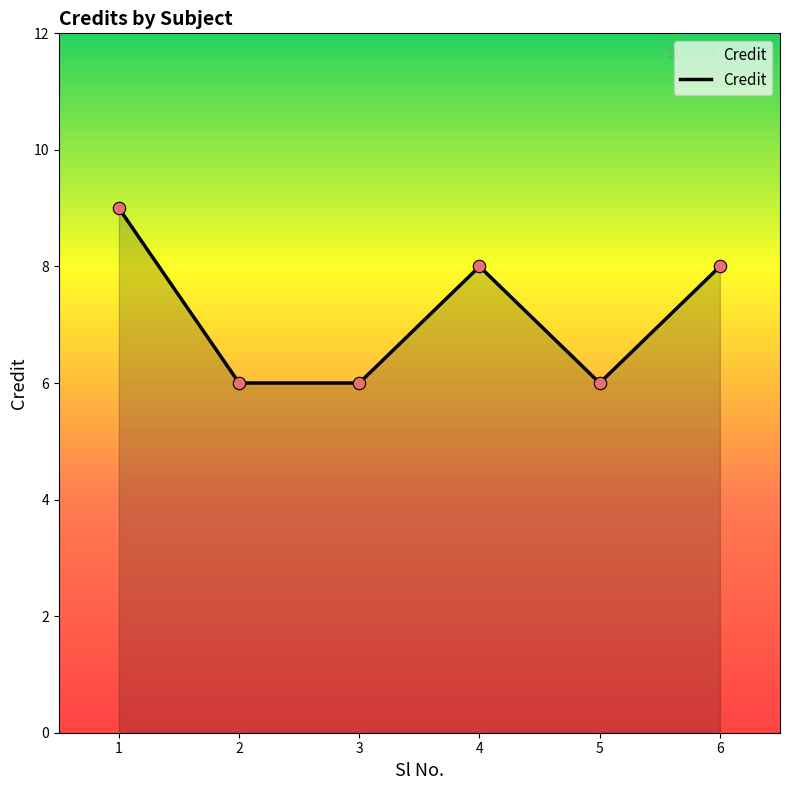

Which has a higher value, 1 or 3?

1